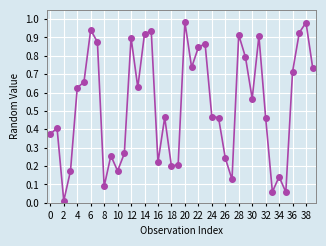

What is the sum of all values?

21.3